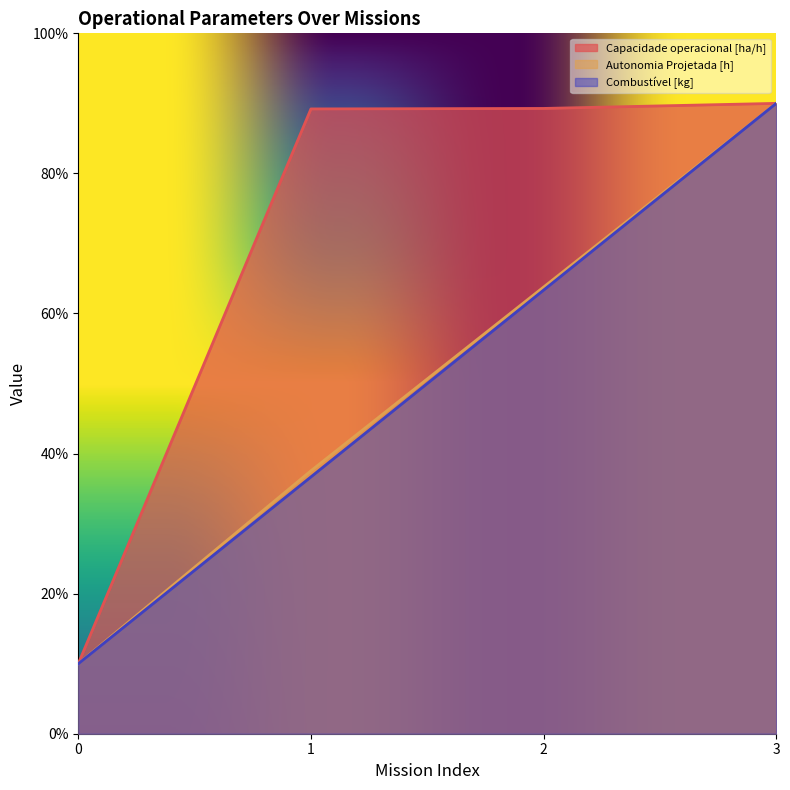

How many data points in Combustível [kg] are less than 63?

2